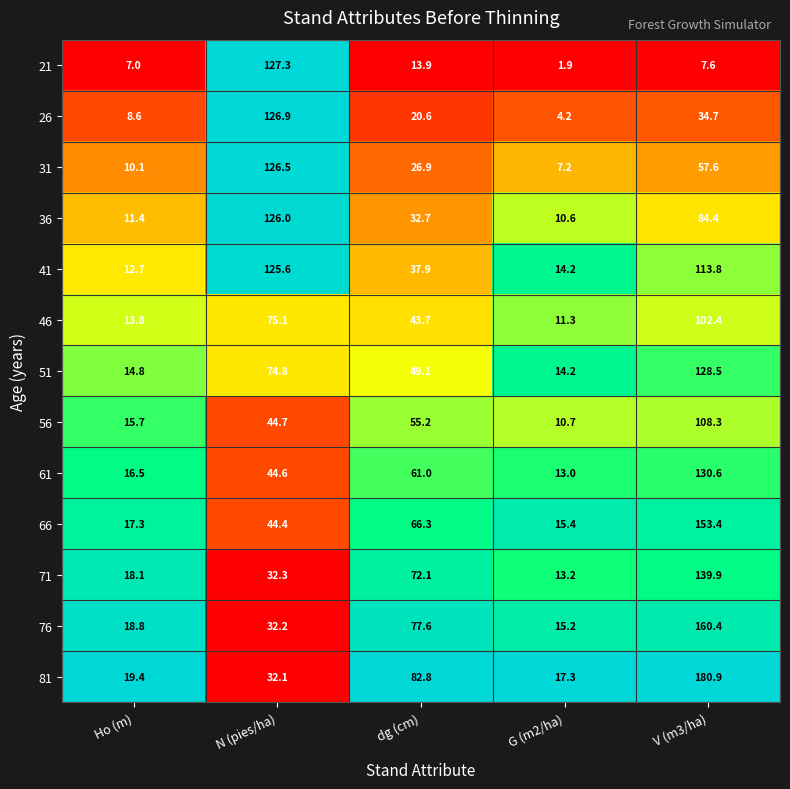

Rank the series at N (pies/ha) from lowest to highest value.

81, 76, 71, 66, 61, 56, 51, 46, 41, 36, 31, 26, 21